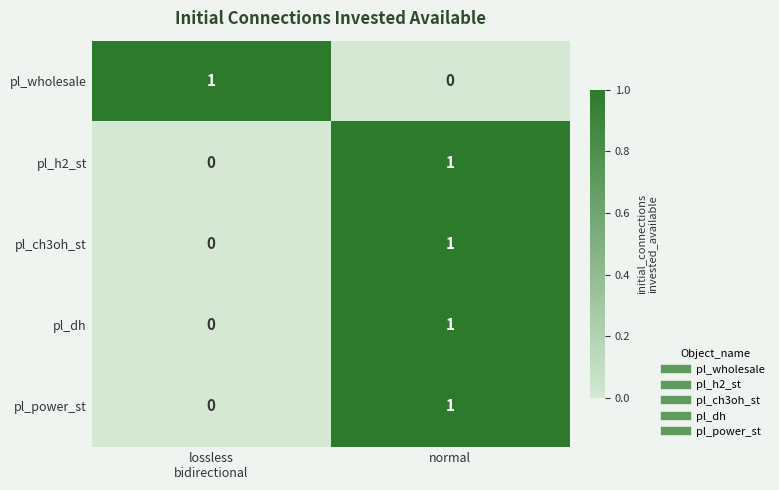

Reading right to left, what are all the values shown in this chart?

pl_wholesale: 0	1
pl_h2_st: 1	0
pl_ch3oh_st: 1	0
pl_dh: 1	0
pl_power_st: 1	0